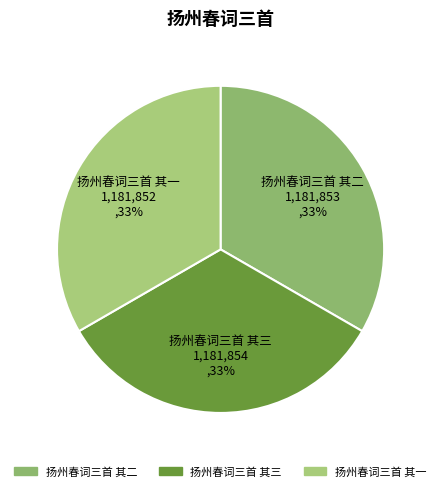

To the nearest percent, what percentage of the pie is 扬州春词三首 其一?

33%